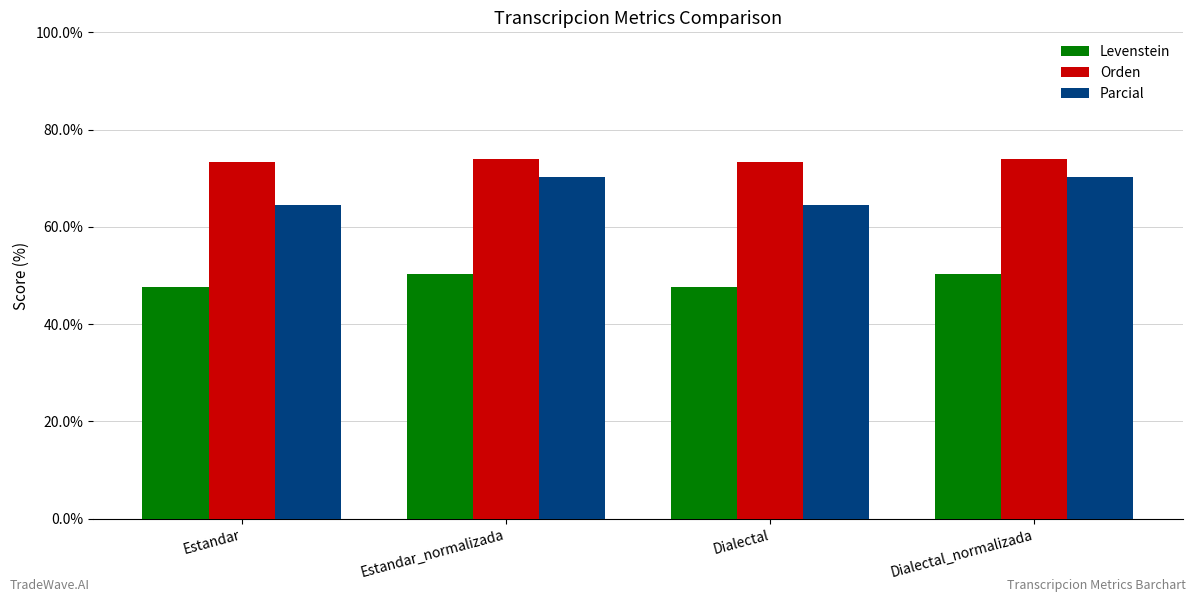

What is the sum of all Levenstein values?

196.0